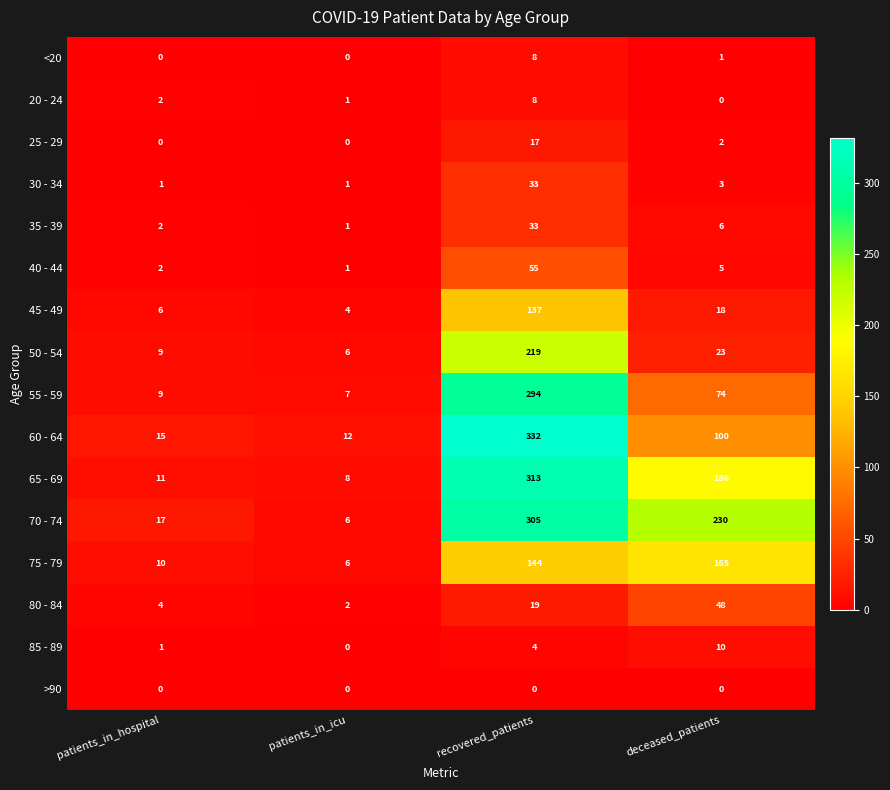

List the labels in order of 55 - 59 value, largest first.

recovered_patients, deceased_patients, patients_in_hospital, patients_in_icu